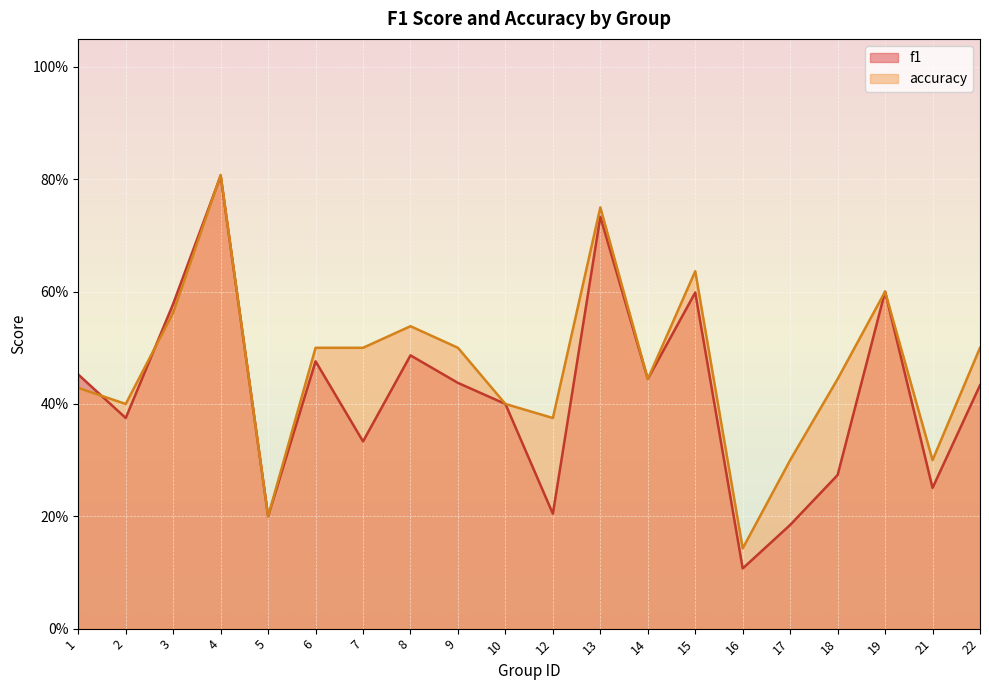

List the labels in order of accuracy value, smallest first.

16, 5, 17, 21, 12, 2, 10, 1, 14, 18, 6, 7, 9, 22, 8, 3, 19, 15, 13, 4